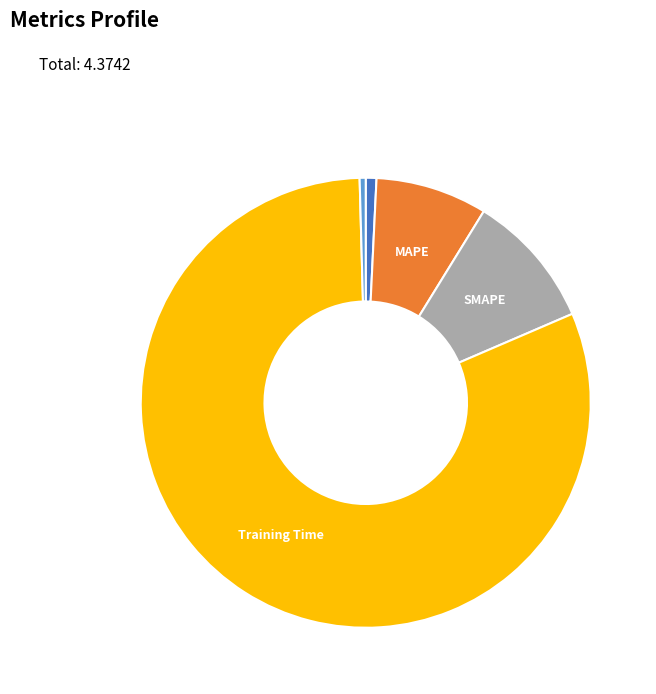

Is there a majority slice in this chart?

Yes